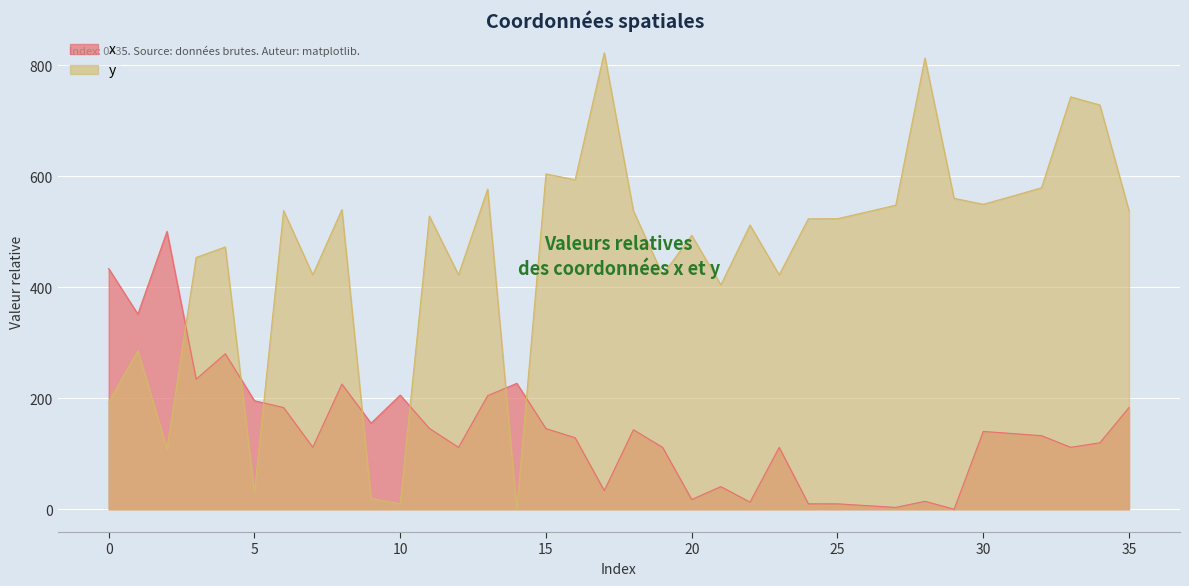

Rank the series by their maximum value, from highest to lowest.

y, x